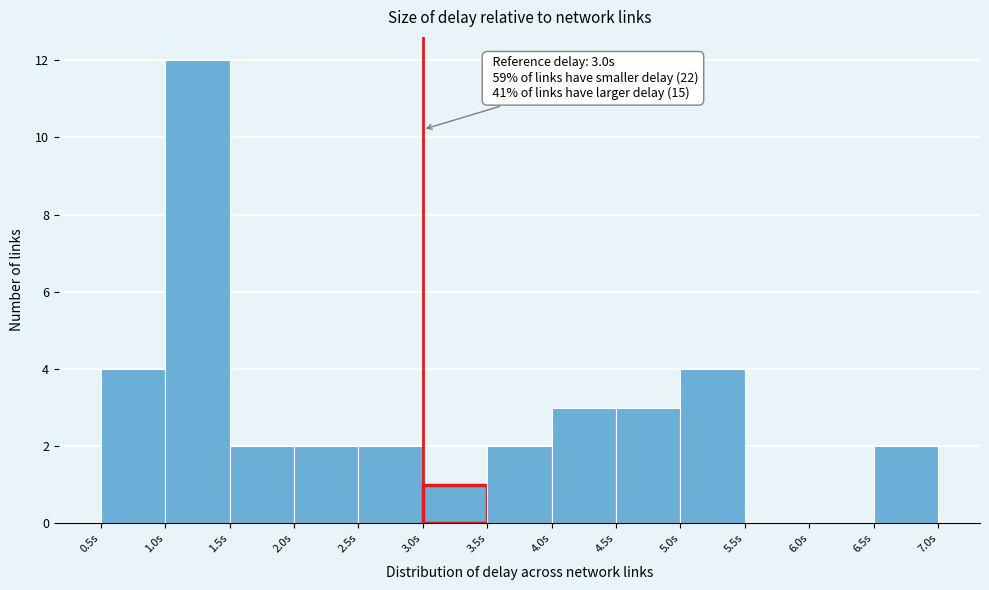

Which range on the x-axis has the tallest bar?

1.0 to 1.5